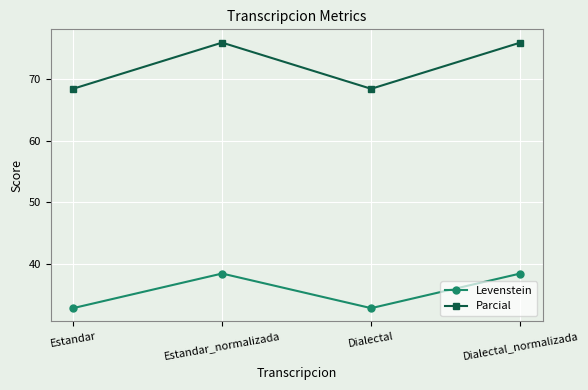

What is the average value of the Levenstein series?

35.7